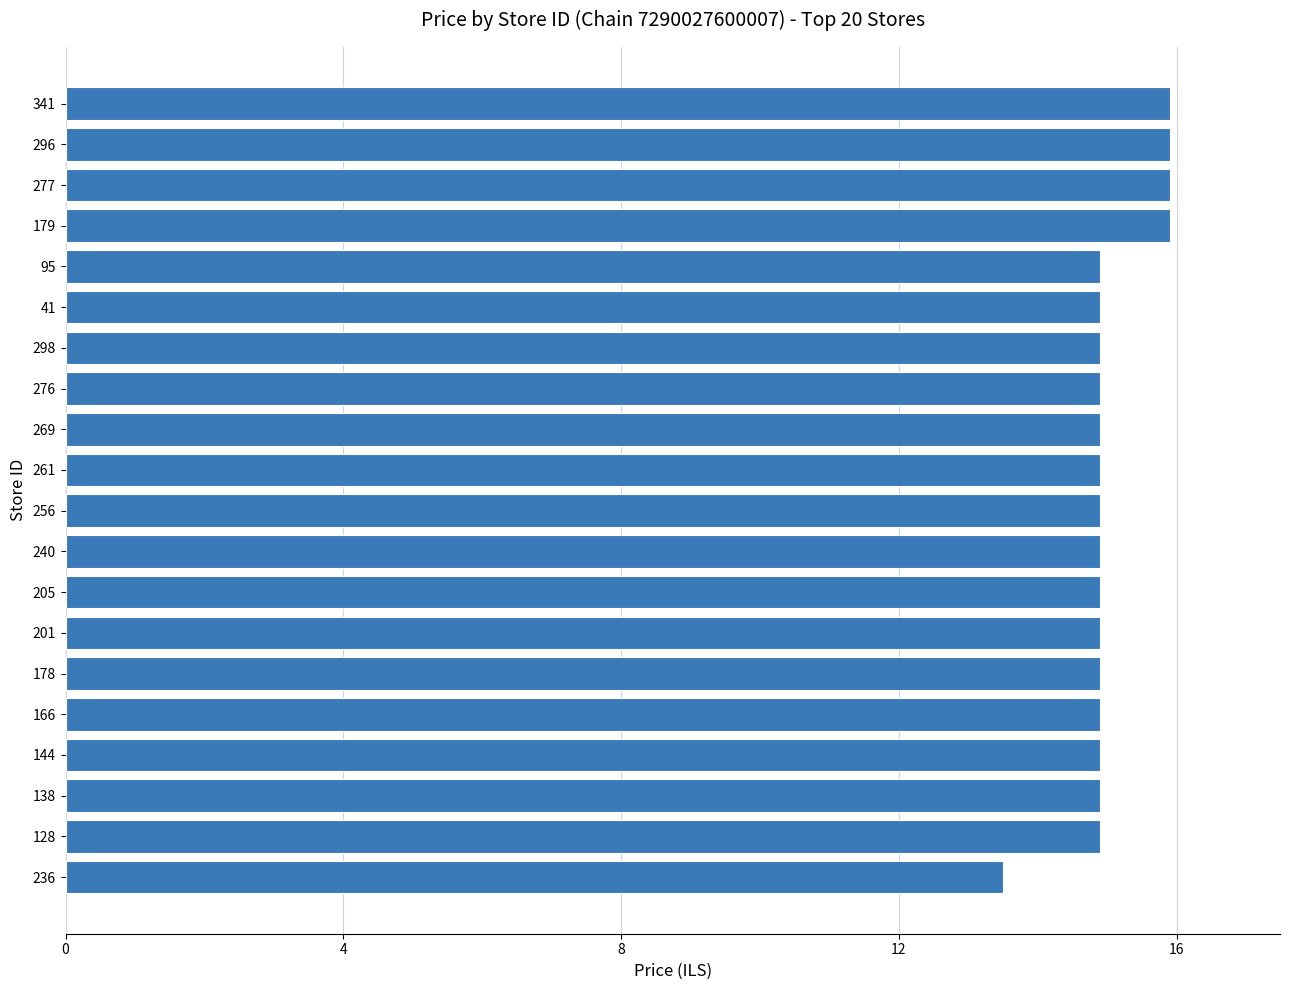

How many data points are less than 14?

1